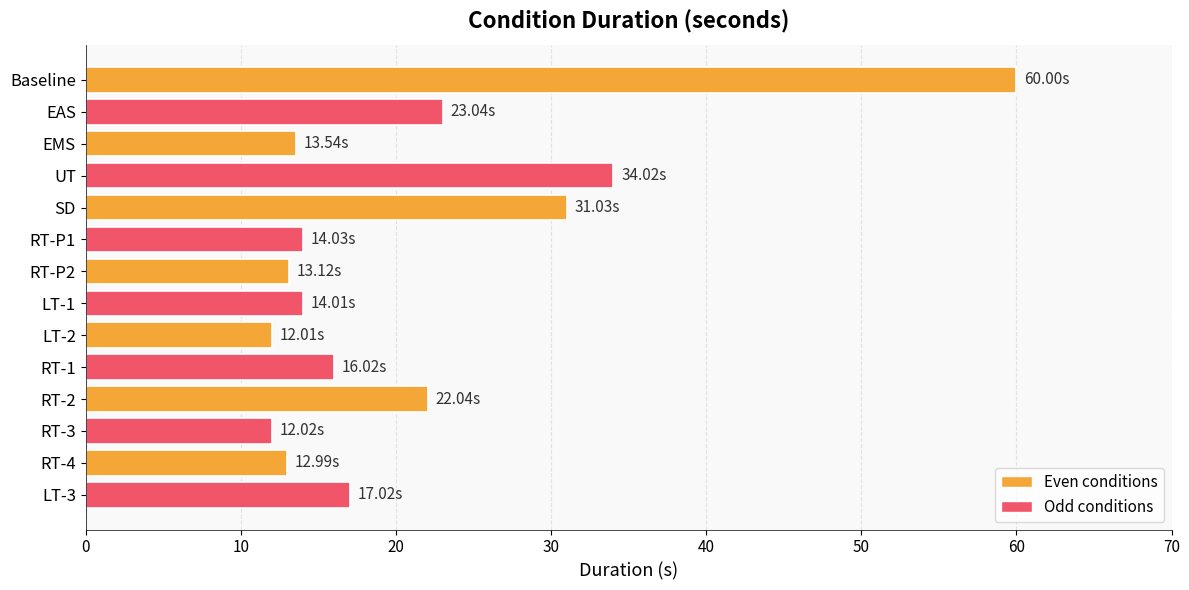

What is the average value?

21.1